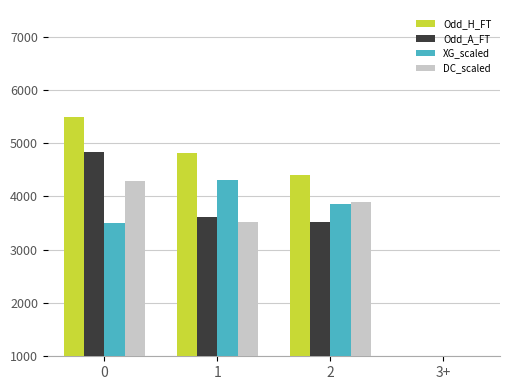

At which label is Odd_A_FT closest to 2413?

2